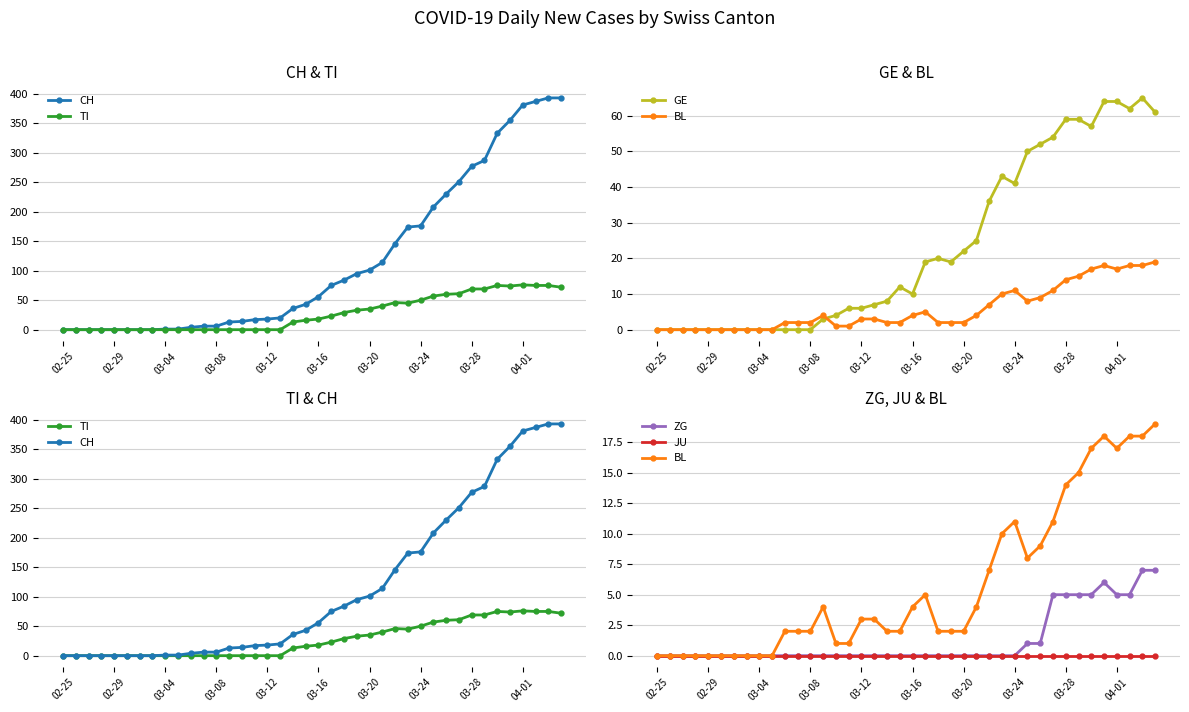

How many positive values does the BL series have?

30